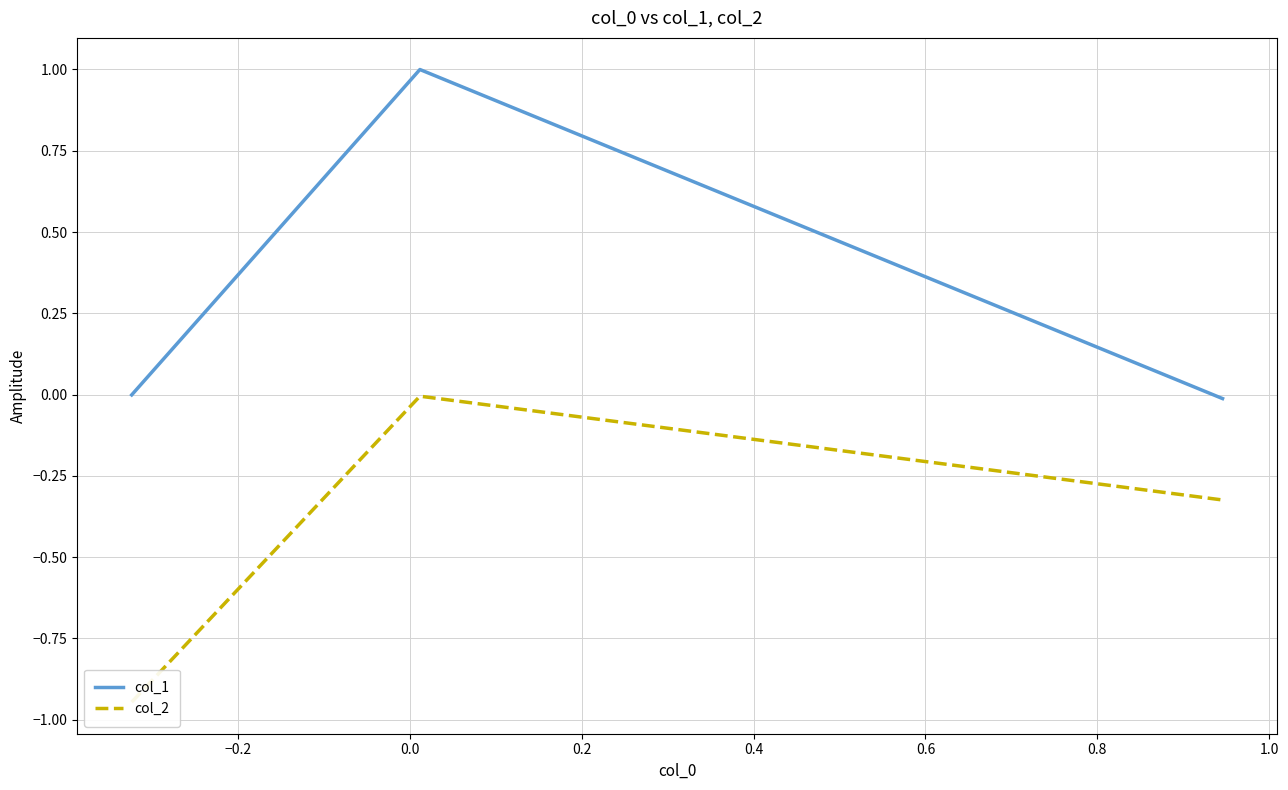

Rank the series by their average value, from highest to lowest.

col_1, col_2